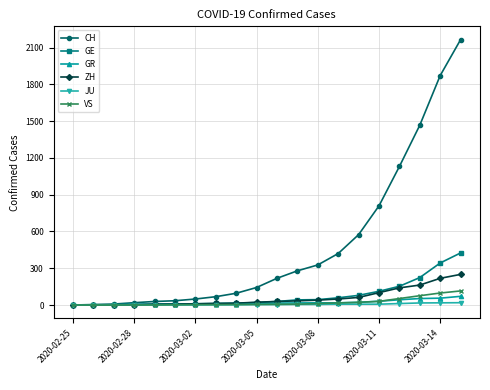

Which series has the largest total across all categories?

CH